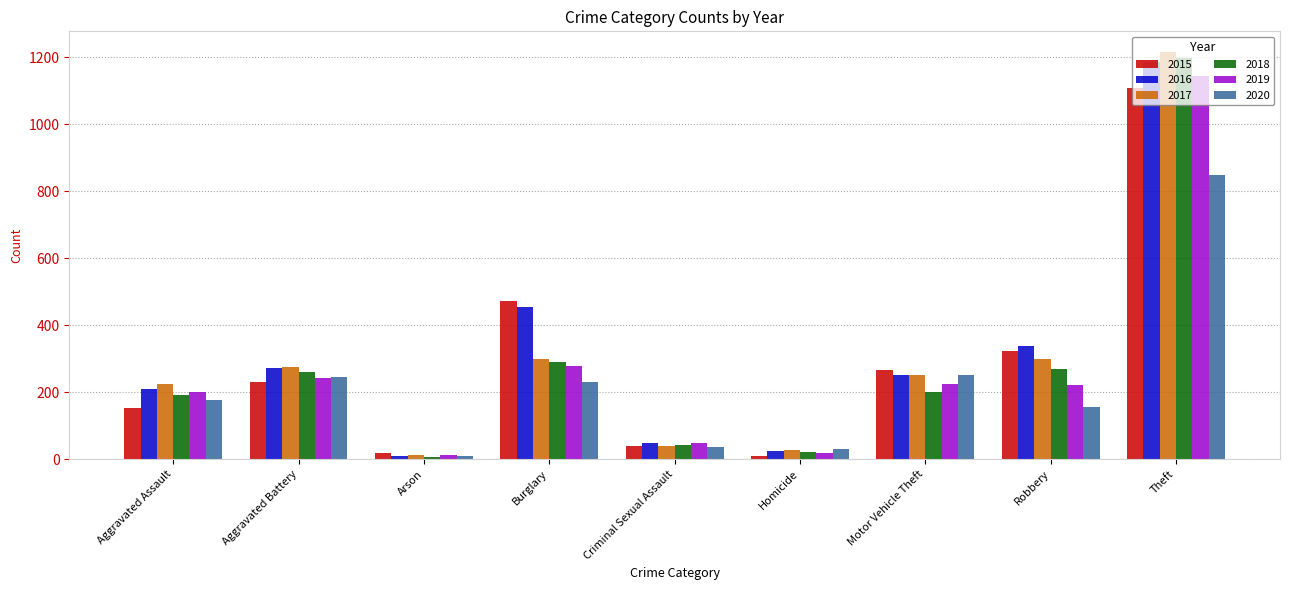

What are all the series names shown in the legend?

2015, 2016, 2017, 2018, 2019, 2020